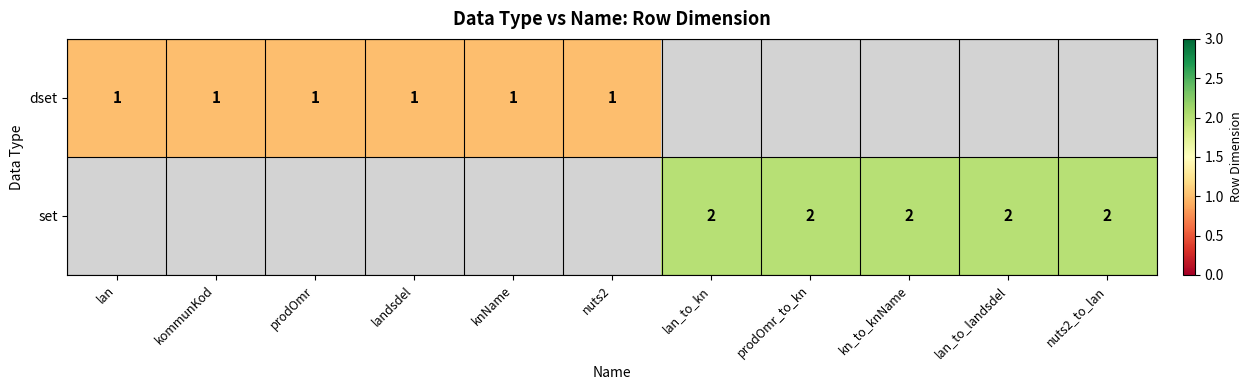

True or false: set has a value of 2 at prodOmr_to_kn.

True